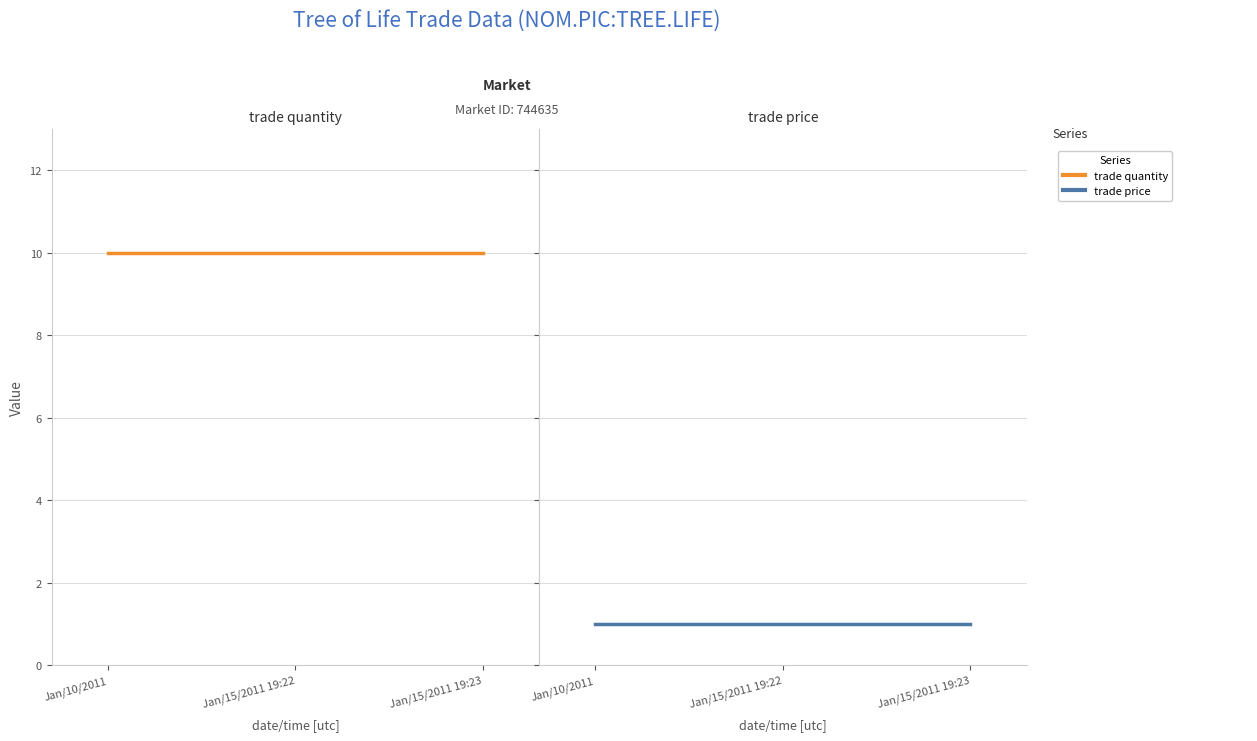

Reading left to right, what are all the values shown in this chart?

trade quantity: 10	10	10
trade price: 1	1	1